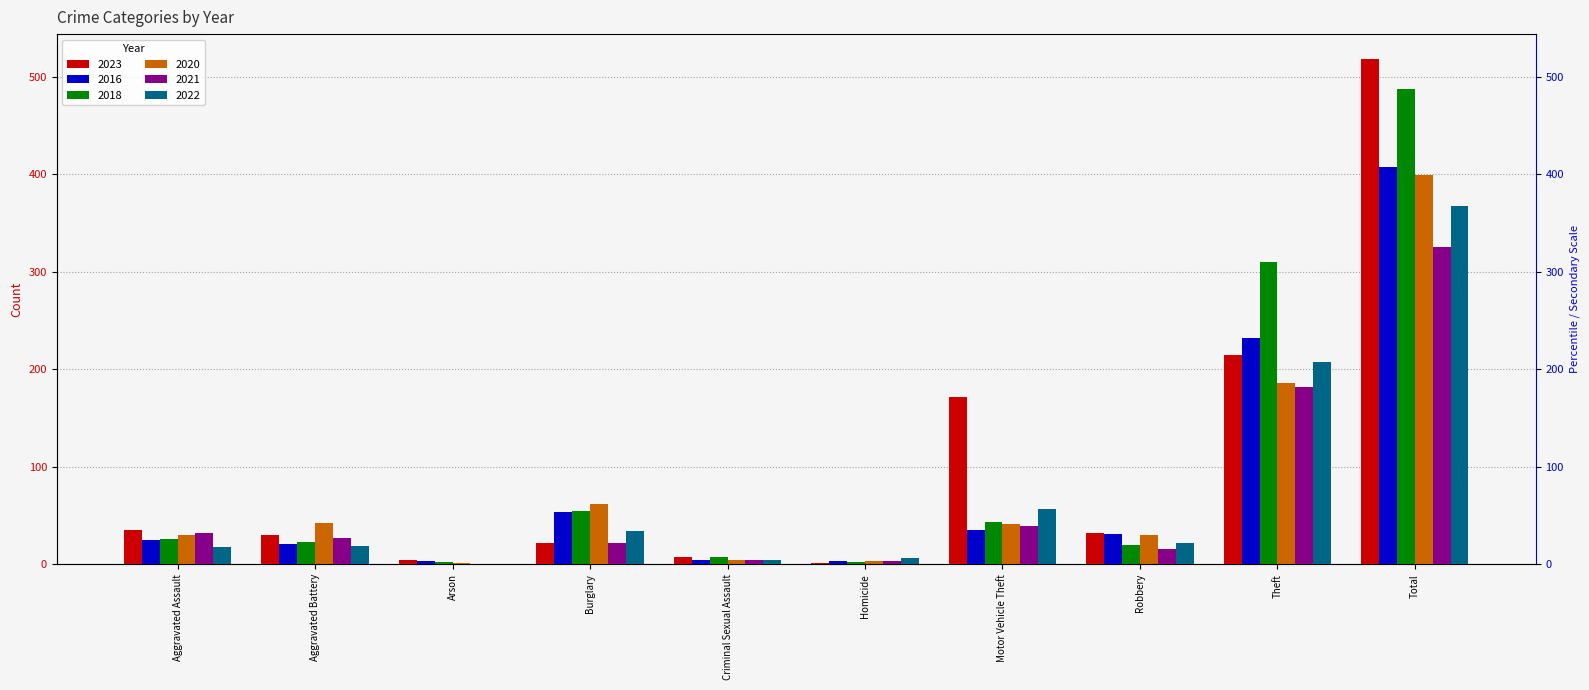

Are the bars grouped side by side (vs. stacked)?

Yes